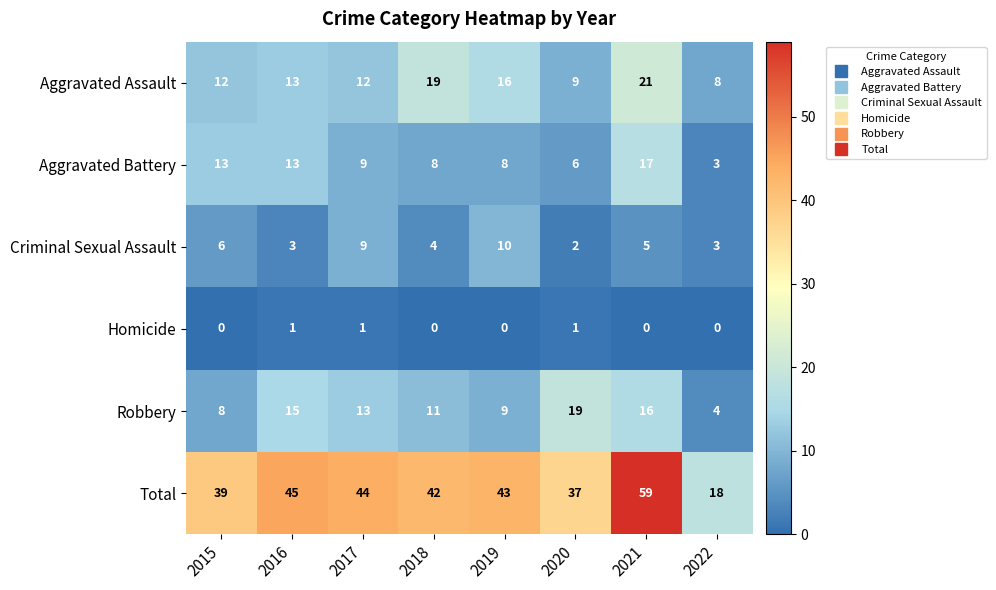

Rank the series by their maximum value, from highest to lowest.

Total, Aggravated Assault, Robbery, Aggravated Battery, Criminal Sexual Assault, Homicide